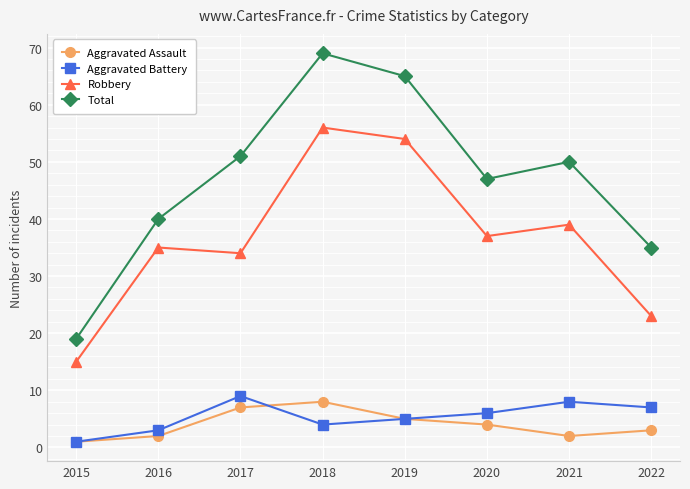

Where is the first local maximum for Aggravated Battery?

2017